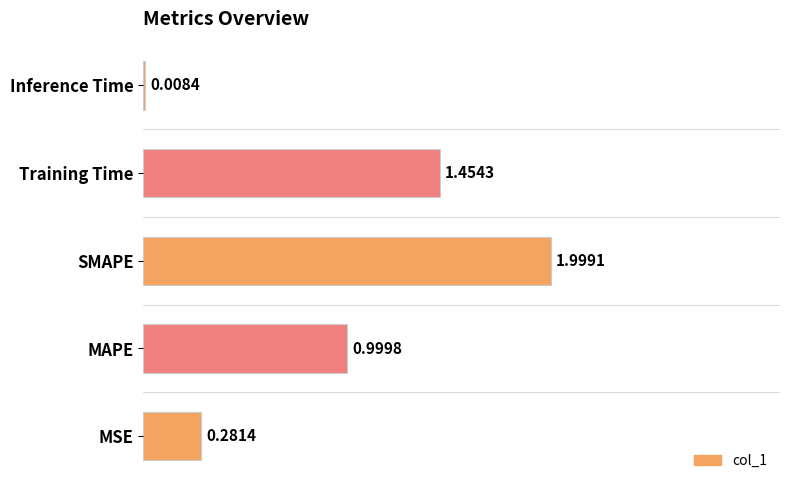

Where is the data nearest to the value 1?

MAPE